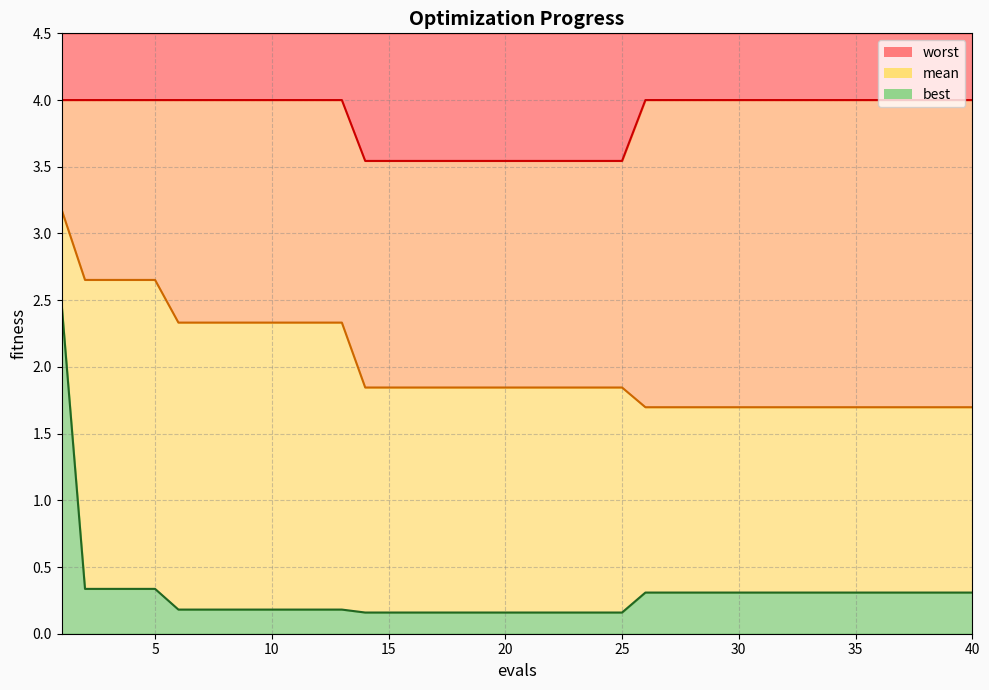

Reading right to left, extract all data points from this chart.

mean: 1.7	1.7	1.7	1.7	1.7	1.7	1.7	1.7	1.7	1.7	1.7	1.7	1.7	1.7	1.7	1.8	1.8	1.8	1.8	1.8	1.8	1.8	1.8	1.8	1.8	1.8	1.8	2.3	2.3	2.3	2.3	2.3	2.3	2.3	2.3	2.7	2.7	2.7	2.7	3.2
best: 0.3	0.3	0.3	0.3	0.3	0.3	0.3	0.3	0.3	0.3	0.3	0.3	0.3	0.3	0.3	0.2	0.2	0.2	0.2	0.2	0.2	0.2	0.2	0.2	0.2	0.2	0.2	0.2	0.2	0.2	0.2	0.2	0.2	0.2	0.2	0.3	0.3	0.3	0.3	2.5
worst: 4.0	4.0	4.0	4.0	4.0	4.0	4.0	4.0	4.0	4.0	4.0	4.0	4.0	4.0	4.0	3.5	3.5	3.5	3.5	3.5	3.5	3.5	3.5	3.5	3.5	3.5	3.5	4.0	4.0	4.0	4.0	4.0	4.0	4.0	4.0	4.0	4.0	4.0	4.0	4.0